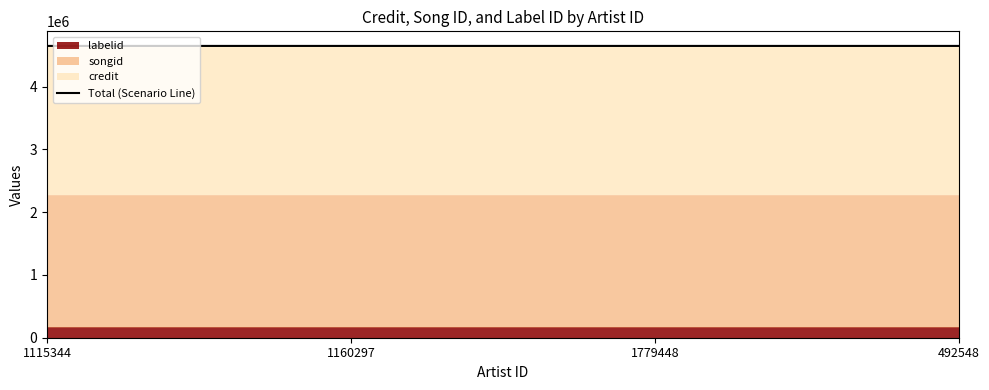

Where is the data nearest to the value 4649258?

492548